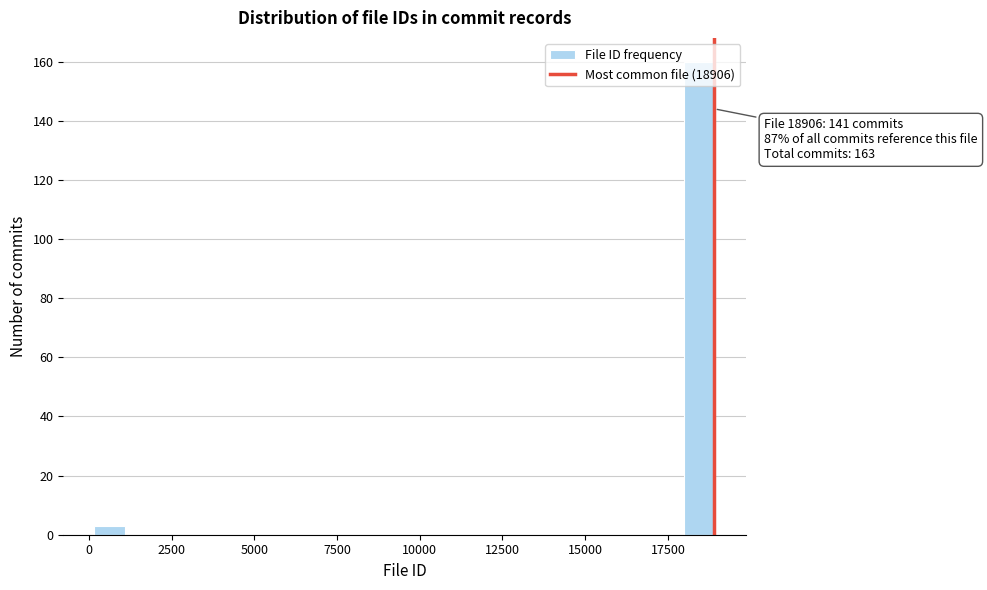

Around what value on the x-axis is the tallest bar? Give the approximate position of its centre, as read against the axis.

18500